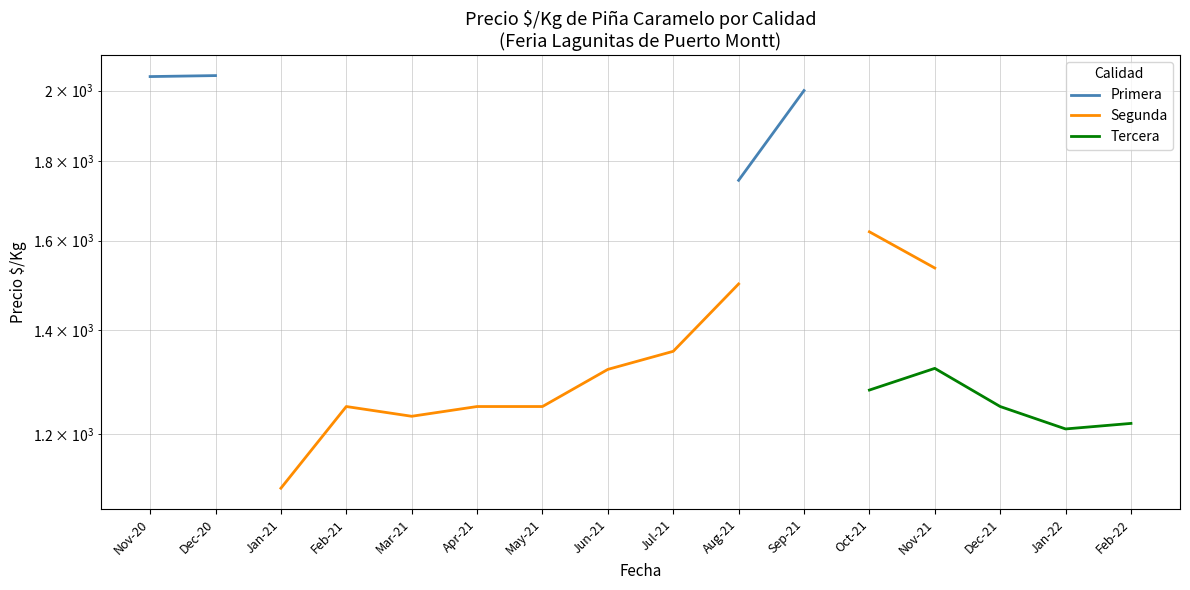

True or false: Primera has more than 0 points higher than both neighbors.

False